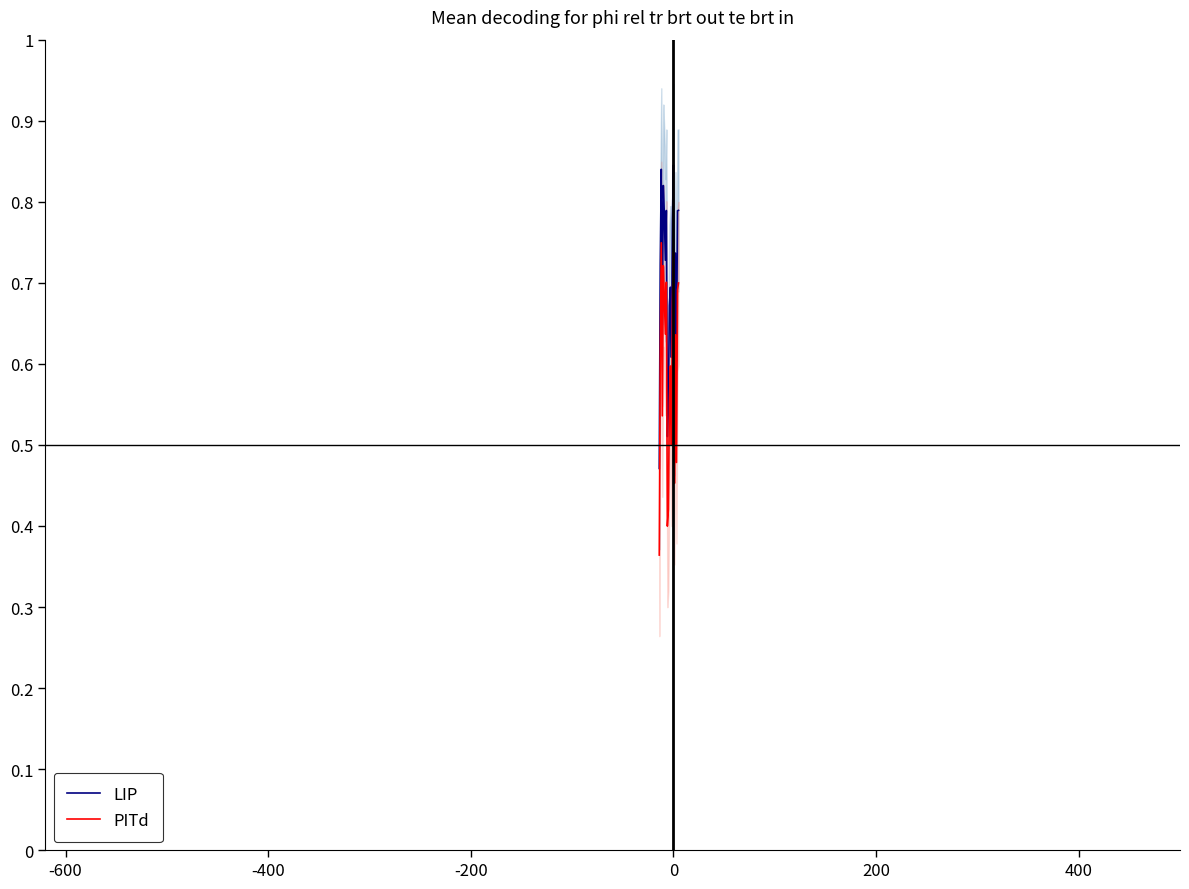

True or false: LIP and PITd intersect in this chart.

False